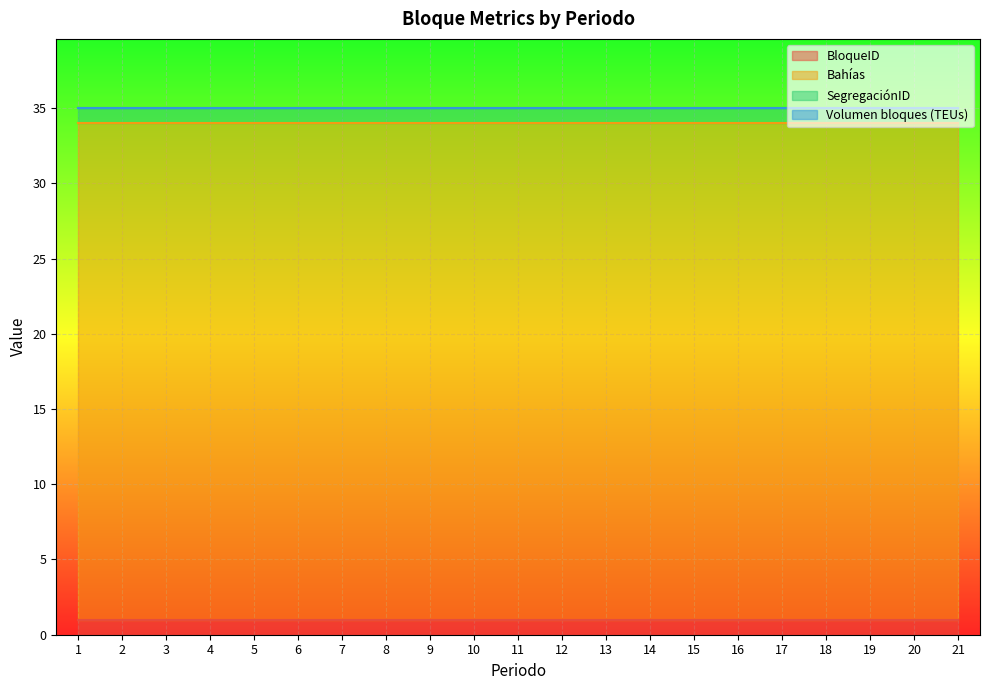

True or false: SegregaciónID and Bahías intersect in this chart.

False